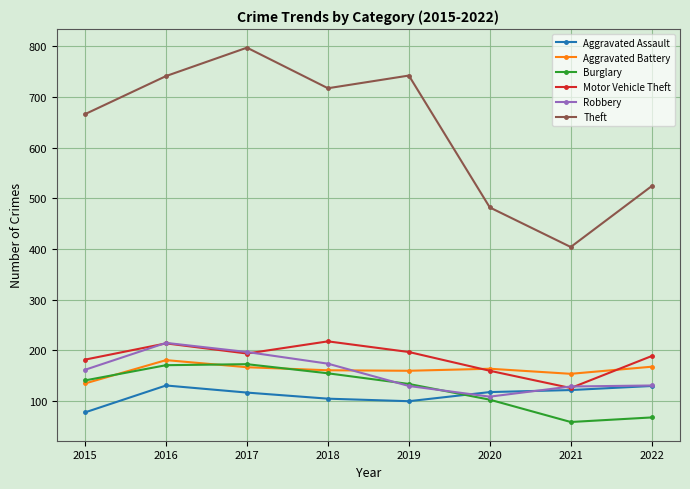

What are all the series names shown in the legend?

Aggravated Assault, Aggravated Battery, Burglary, Motor Vehicle Theft, Robbery, Theft